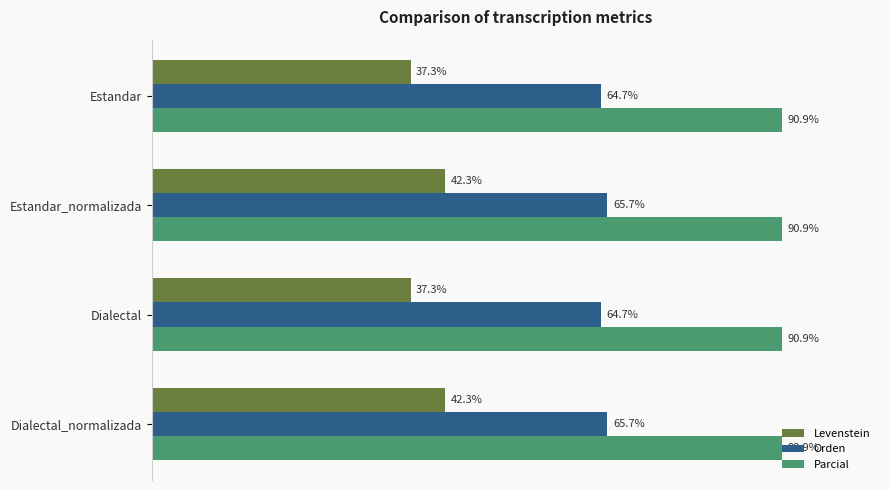

Rank the series by their average value, from highest to lowest.

Parcial, Orden, Levenstein